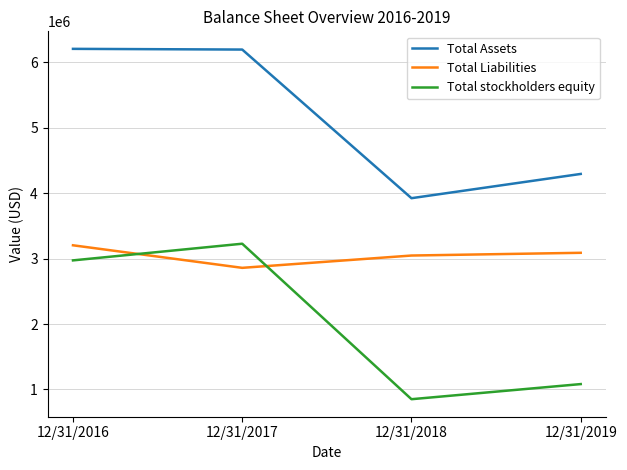

Count the number of categories in the chart.

4